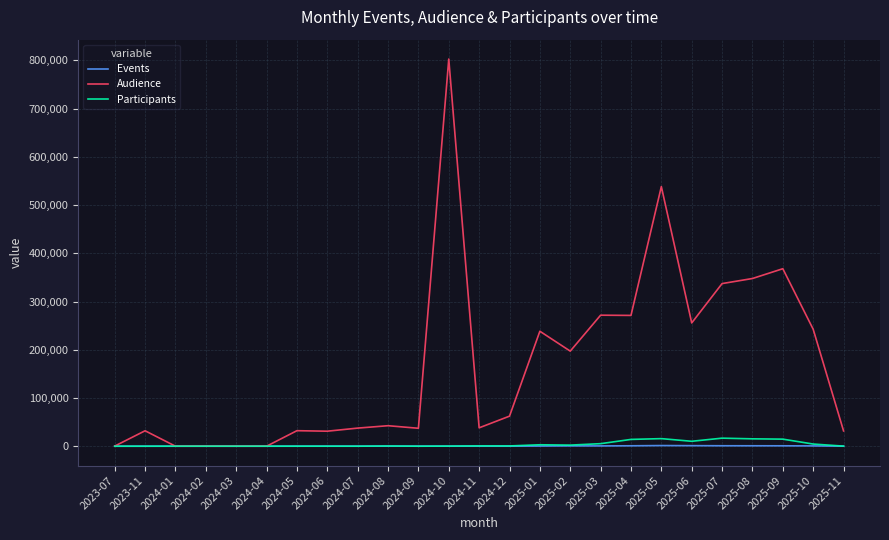

At which label is Audience closest to 401358?

2025-09